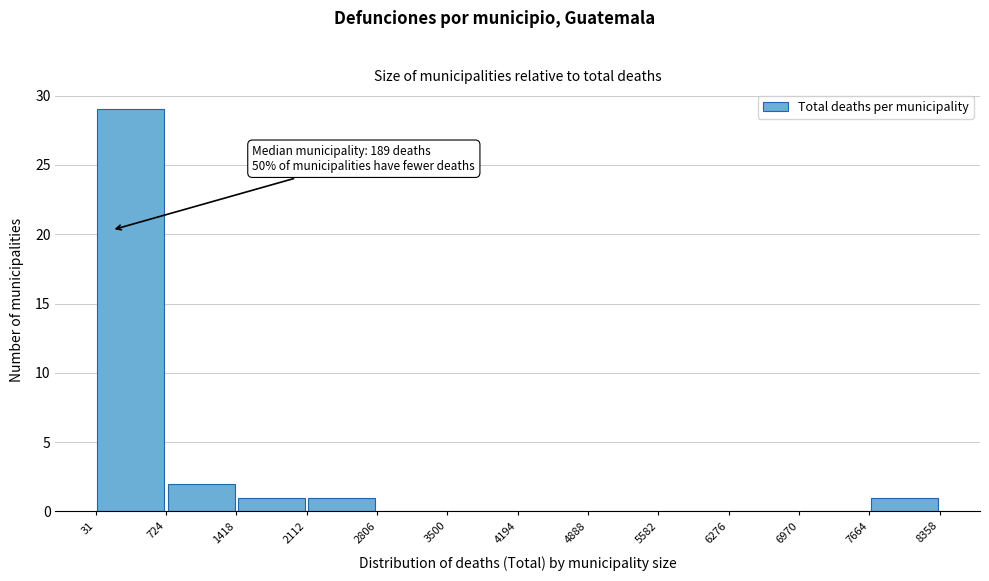

Which range on the x-axis has the tallest bar?

31 to 724